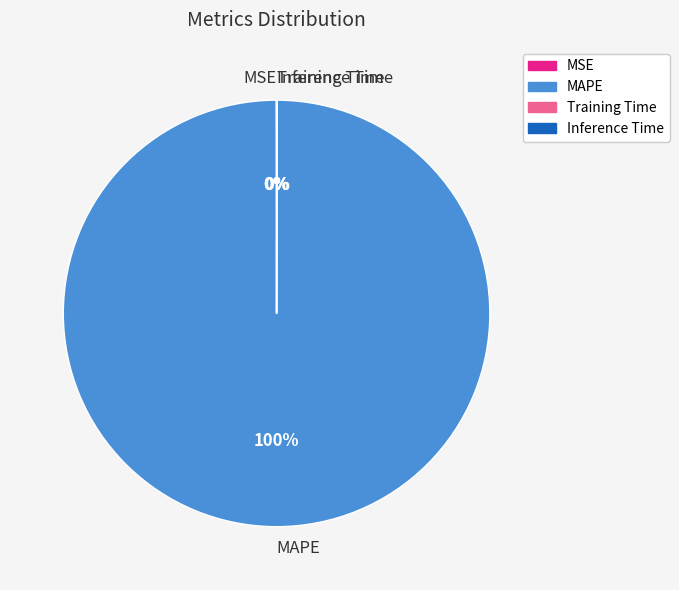

True or false: MAPE accounts for 93% of the total.

False